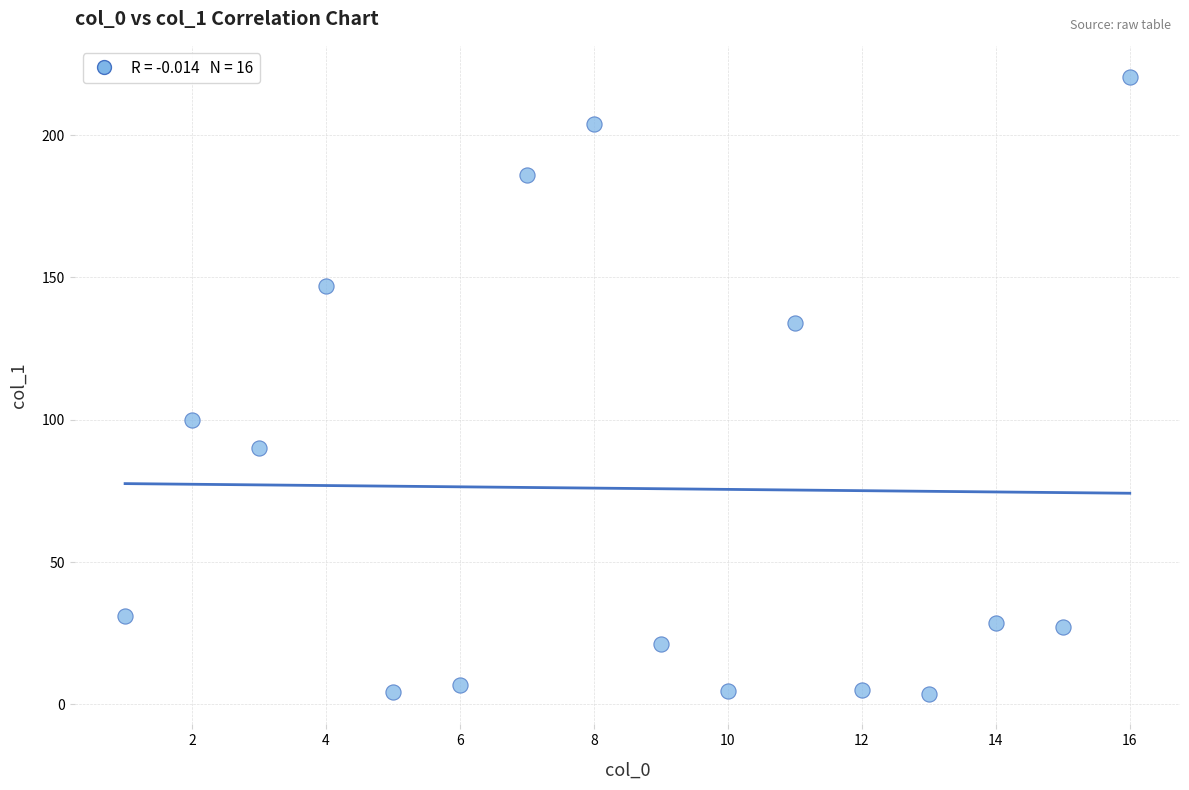

What is the range of X values (max minus min)?

15.0